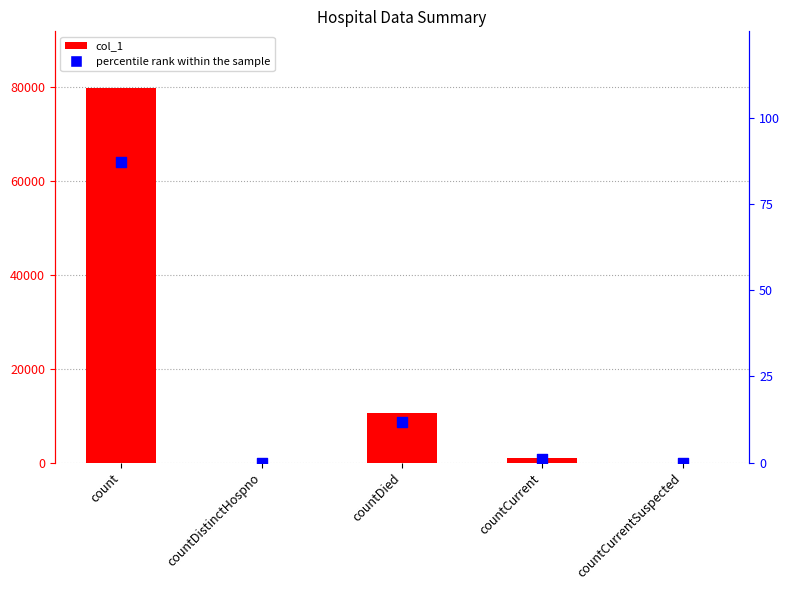

Is the value of col_1 at countDistinctHospno greater than the value of percentile rank within the sample at count?

No